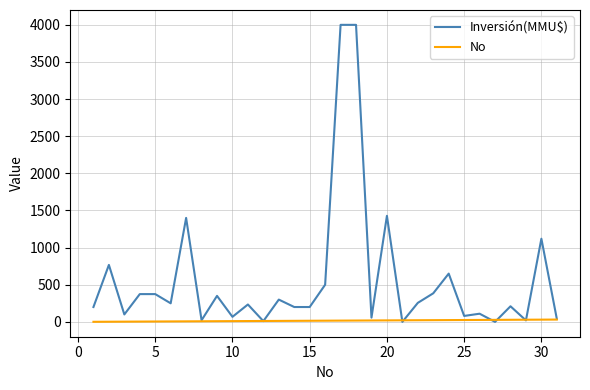

How many series are shown in this chart?

2